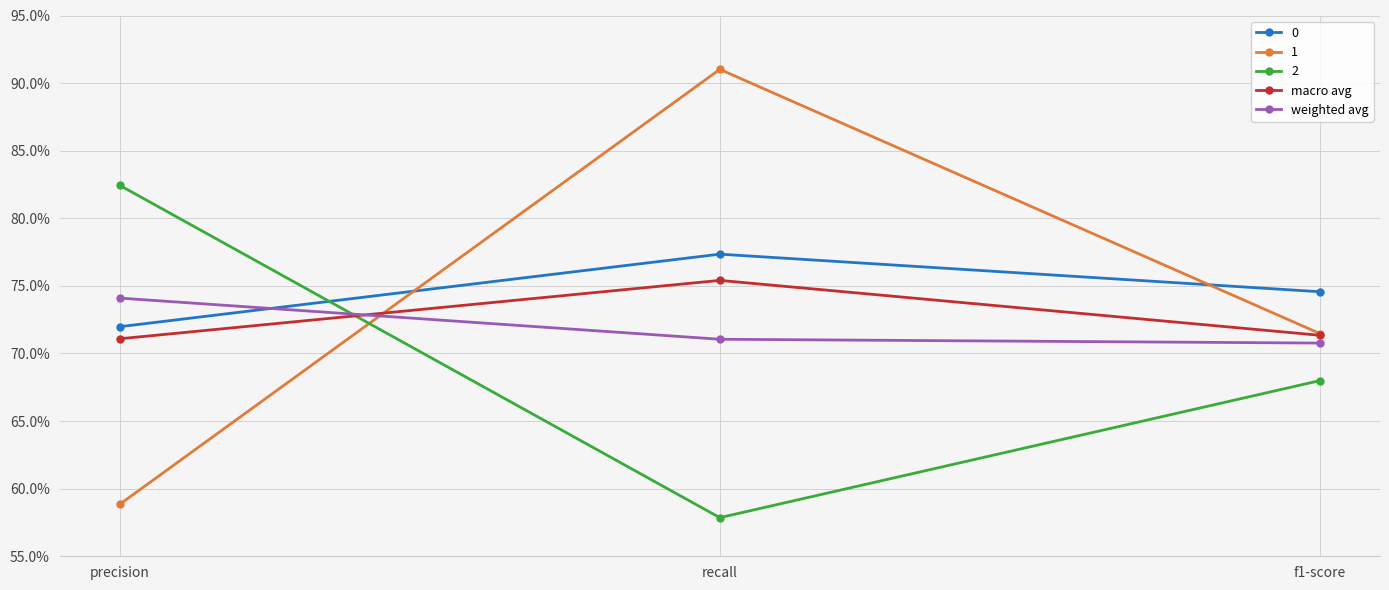

Does the chart have visible grid lines?

Yes